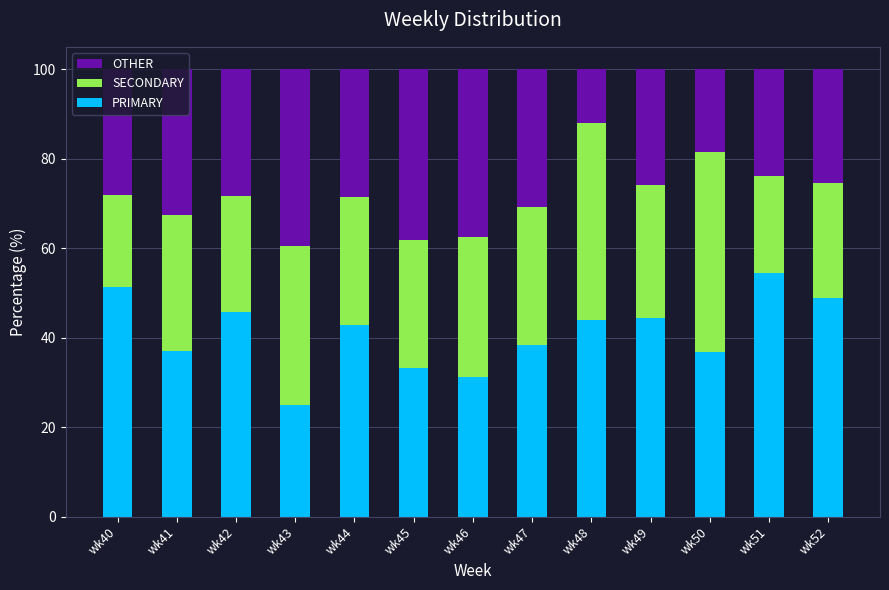

Which category has the lowest value in the PRIMARY series?

wk43